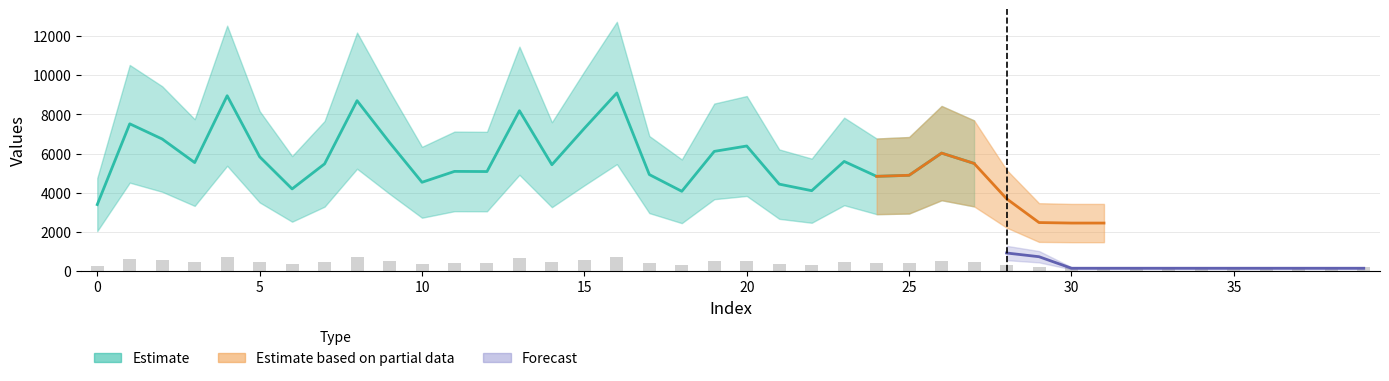

List the labels in order of value, smallest first.

30, 31, 32, 33, 34, 35, 36, 37, 38, 39, 29, 0, 28, 18, 22, 6, 21, 10, 24, 25, 17, 12, 11, 14, 7, 27, 3, 23, 5, 26, 19, 20, 9, 2, 15, 1, 13, 8, 4, 16